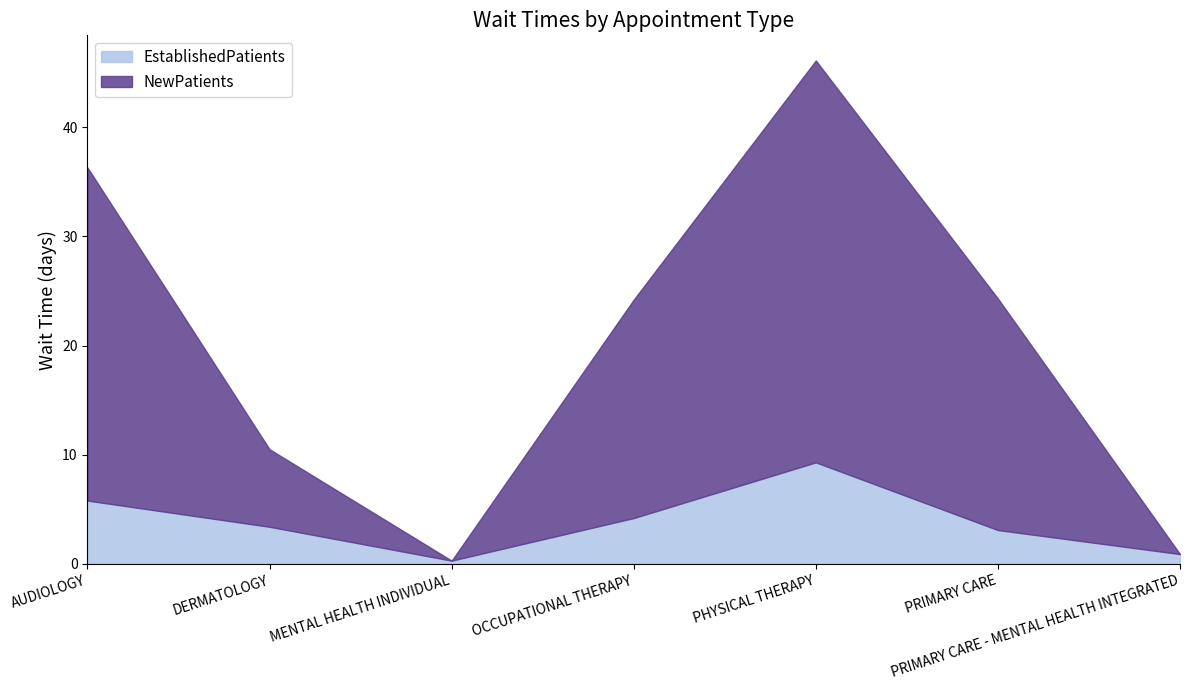

True or false: EstablishedPatients has a value of 5.4 at PRIMARY CARE.

False